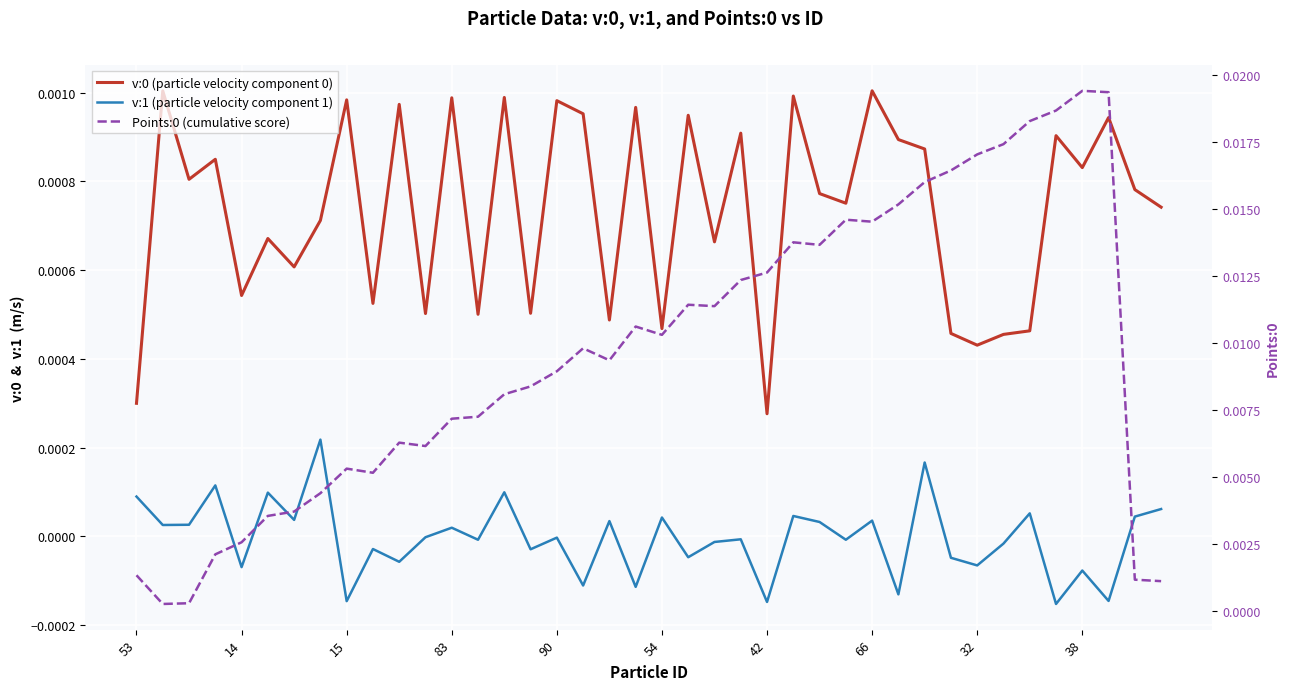

Reading left to right, transcribe all the data shown in this chart.

v:0 (particle velocity component 0): 0.0	0.0	0.0	0.0	0.0	0.0	0.0	0.0	0.0	0.0	0.0	0.0	0.0	0.0	0.0	0.0	0.0	0.0	0.0	0.0	0.0	0.0	0.0	0.0	0.0	0.0	0.0	0.0	0.0	0.0	0.0	0.0	0.0	0.0	0.0	0.0	0.0	0.0	0.0	0.0
v:1 (particle velocity component 1): 0.0	0.0	0.0	0.0	-0.0	0.0	0.0	0.0	-0.0	-0.0	-0.0	-0.0	0.0	-0.0	0.0	-0.0	-0.0	-0.0	0.0	-0.0	0.0	-0.0	-0.0	-0.0	-0.0	0.0	0.0	-0.0	0.0	-0.0	0.0	-0.0	-0.0	-0.0	0.0	-0.0	-0.0	-0.0	0.0	0.0
Points:0 (cumulative score): 0.0	0.0	0.0	0.0	0.0	0.0	0.0	0.0	0.0	0.0	0.0	0.0	0.0	0.0	0.0	0.0	0.0	0.0	0.0	0.0	0.0	0.0	0.0	0.0	0.0	0.0	0.0	0.0	0.0	0.0	0.0	0.0	0.0	0.0	0.0	0.0	0.0	0.0	0.0	0.0